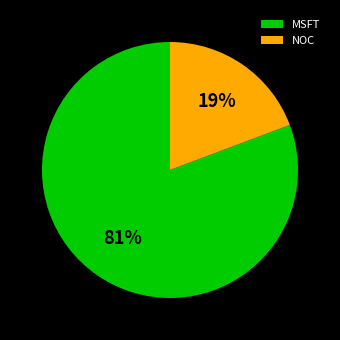

Combined, do NOC and MSFT account for over 50%?

Yes